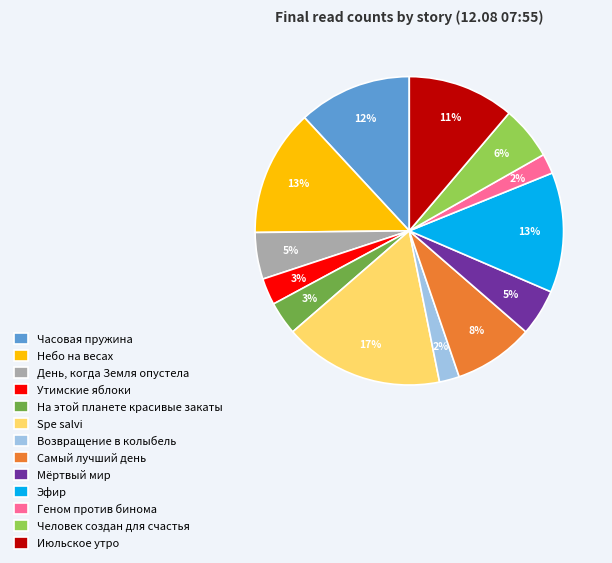

Do Человек создан для счастья and Мёртвый мир together represent more than half of the pie?

No